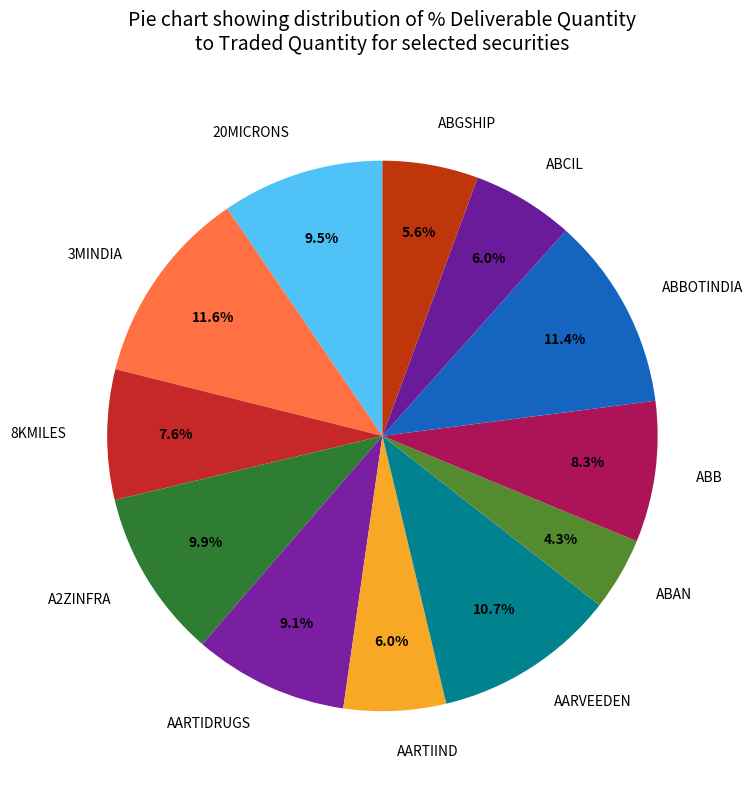

How many segments does this pie chart have?

12